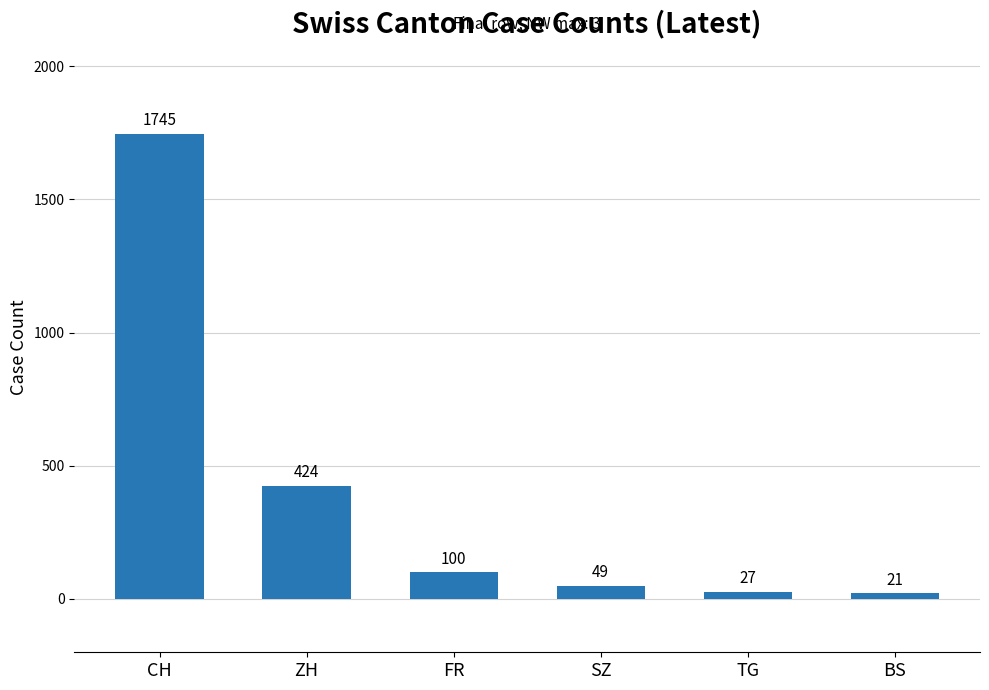

What is the label of the 6th bar from the left?

BS